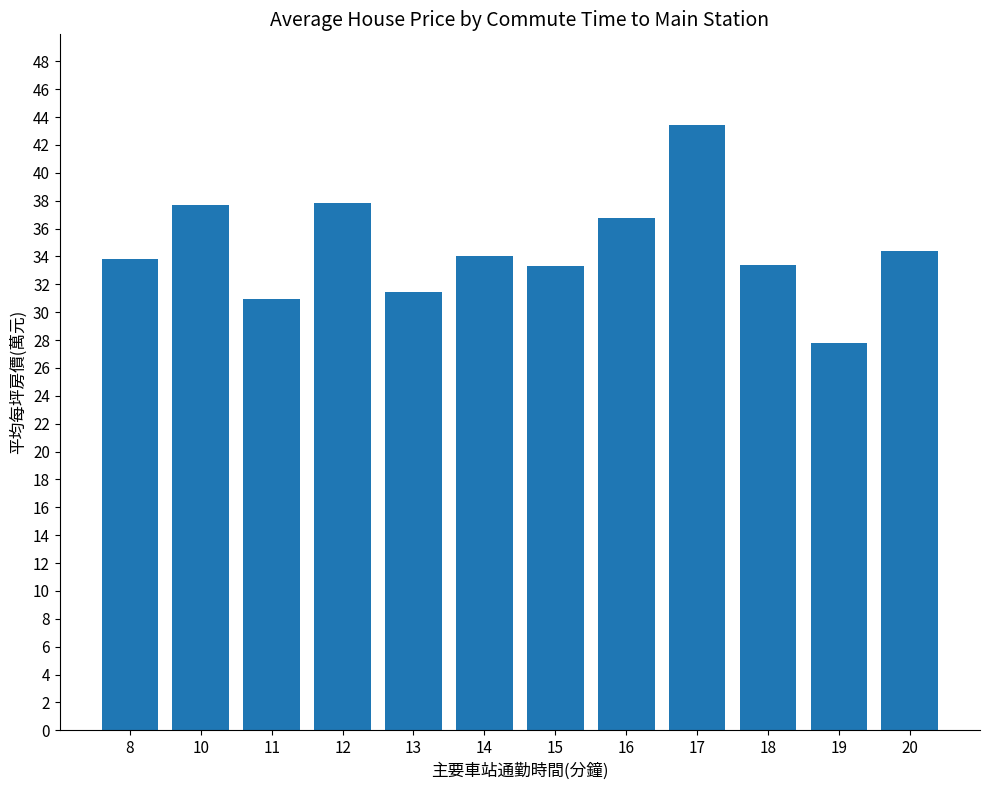

The value at 8 is 33.8. True or false?

True